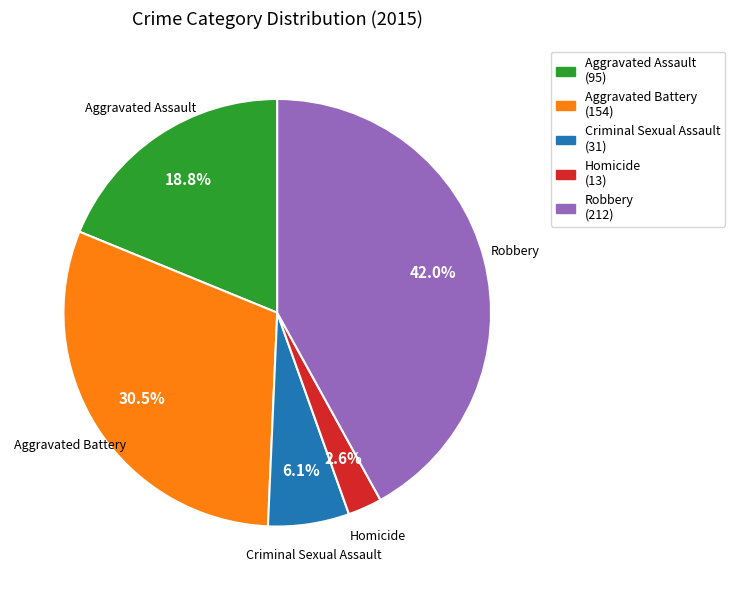

Rank the categories by value from highest to lowest.

Robbery, Aggravated Battery, Aggravated Assault, Criminal Sexual Assault, Homicide